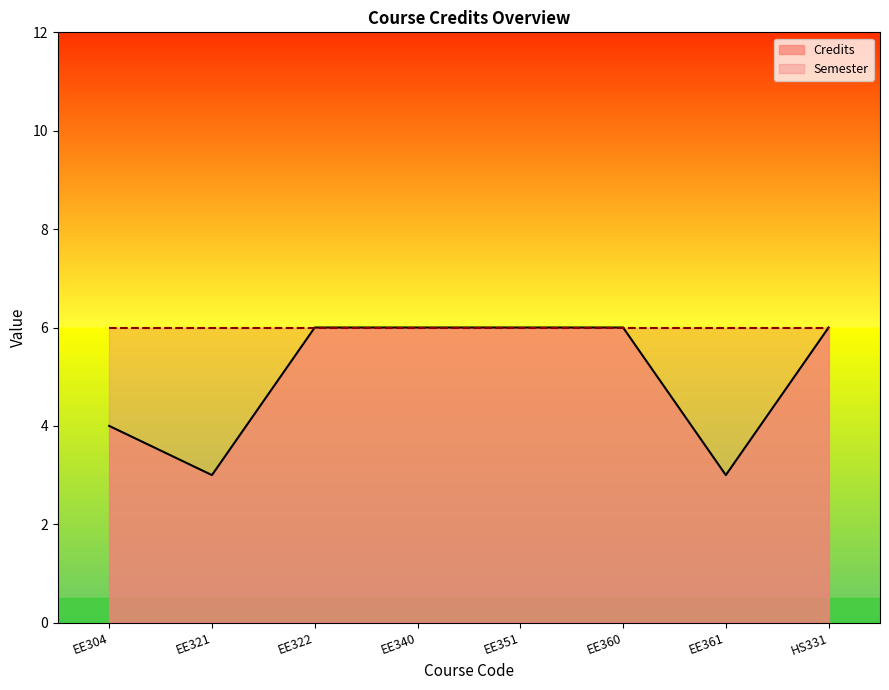

Does the chart display data point markers on the line(s)?

No